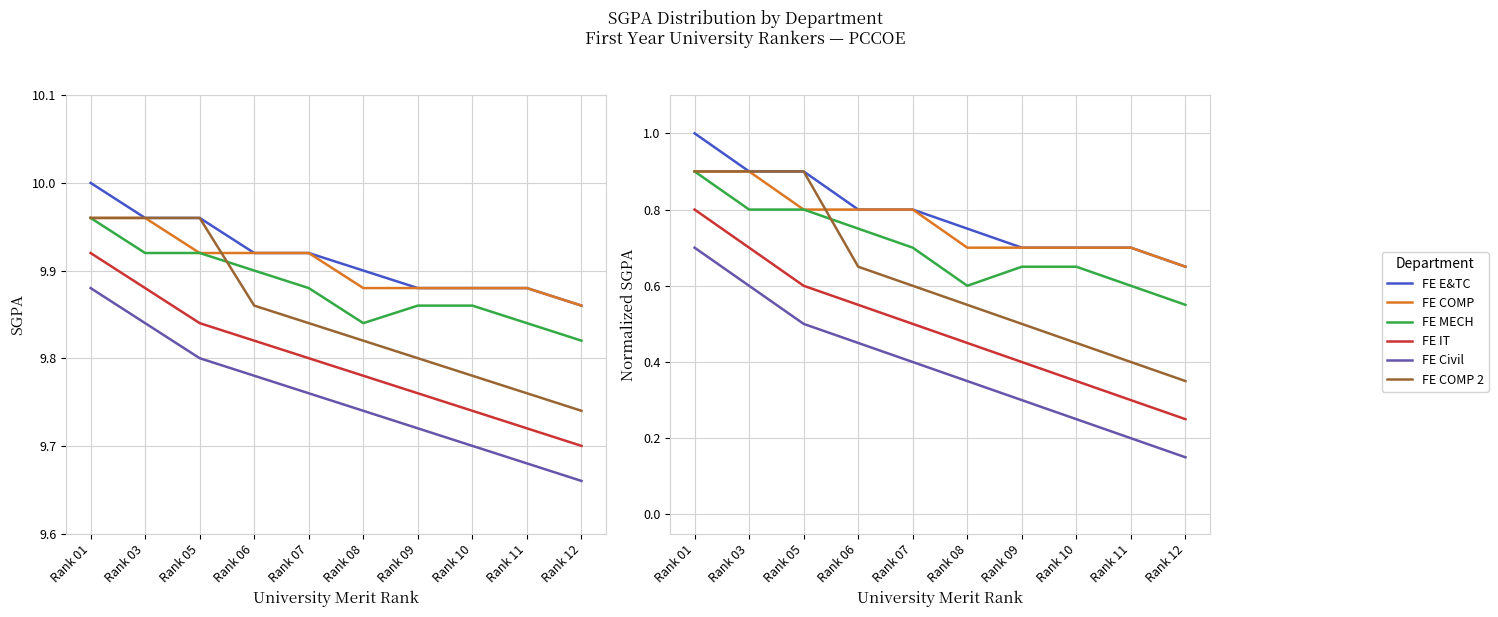

True or false: FE IT and FE MECH intersect in this chart.

False